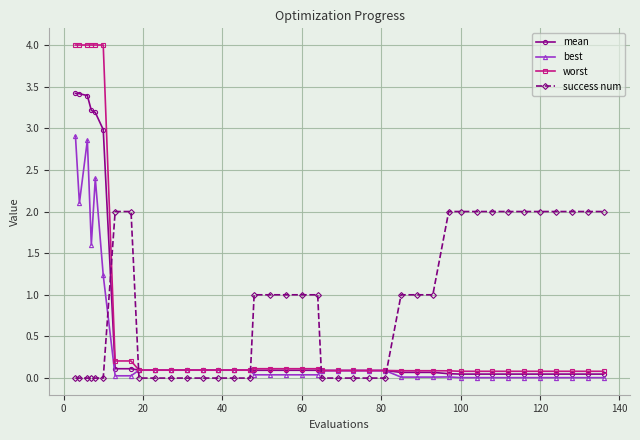

Which series has the widest spread of values?

worst